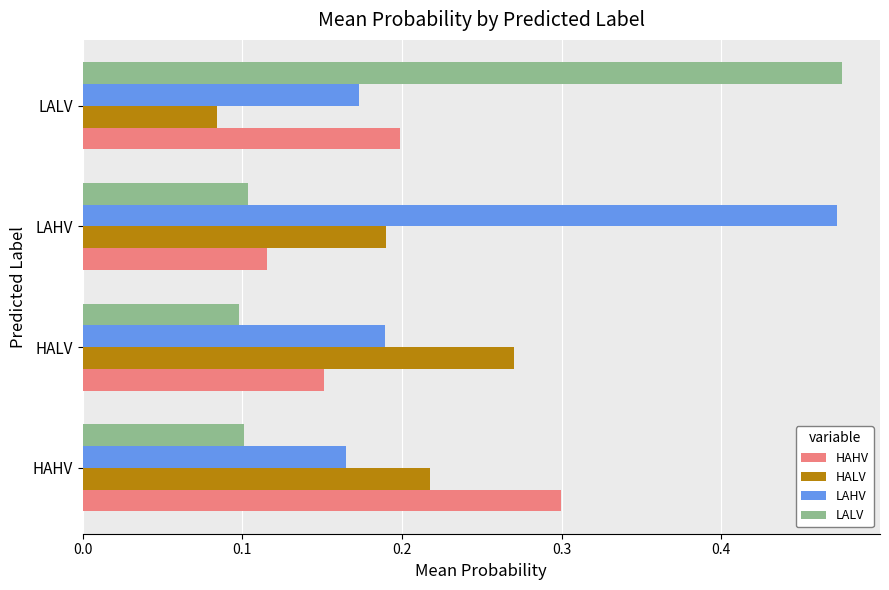

What is the difference between the LALV values at HALV and LALV?

0.4